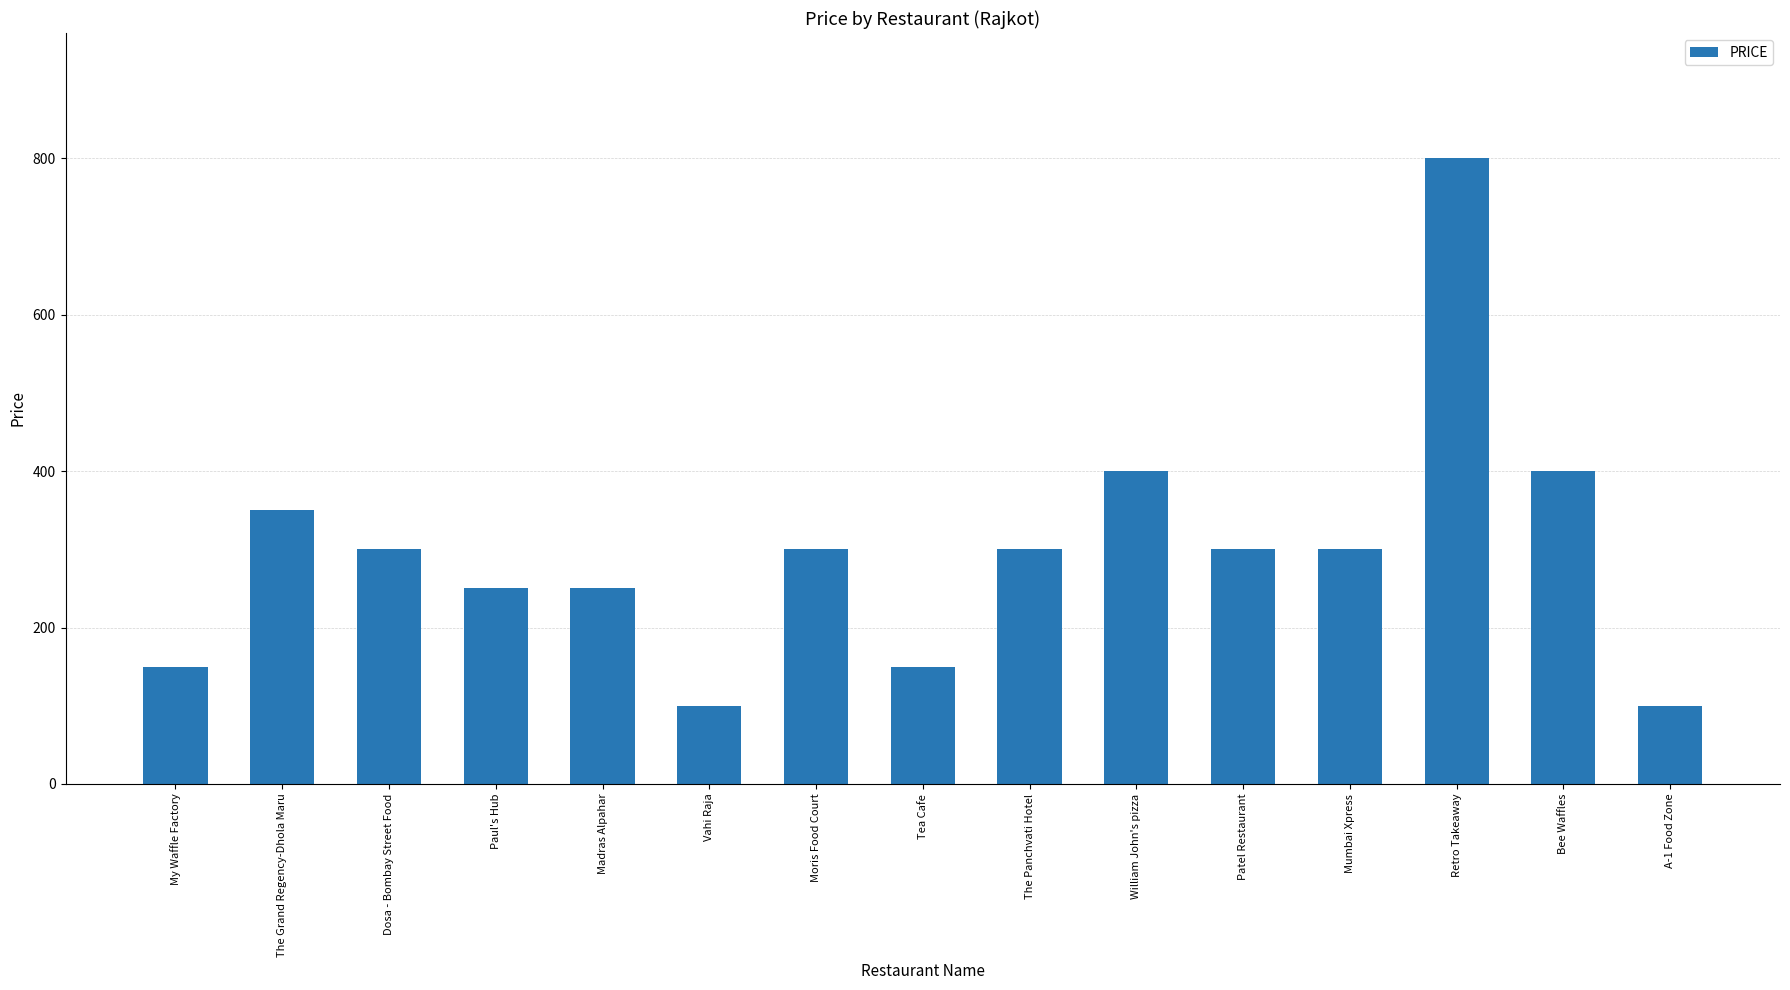

How many bars are there in total?

15